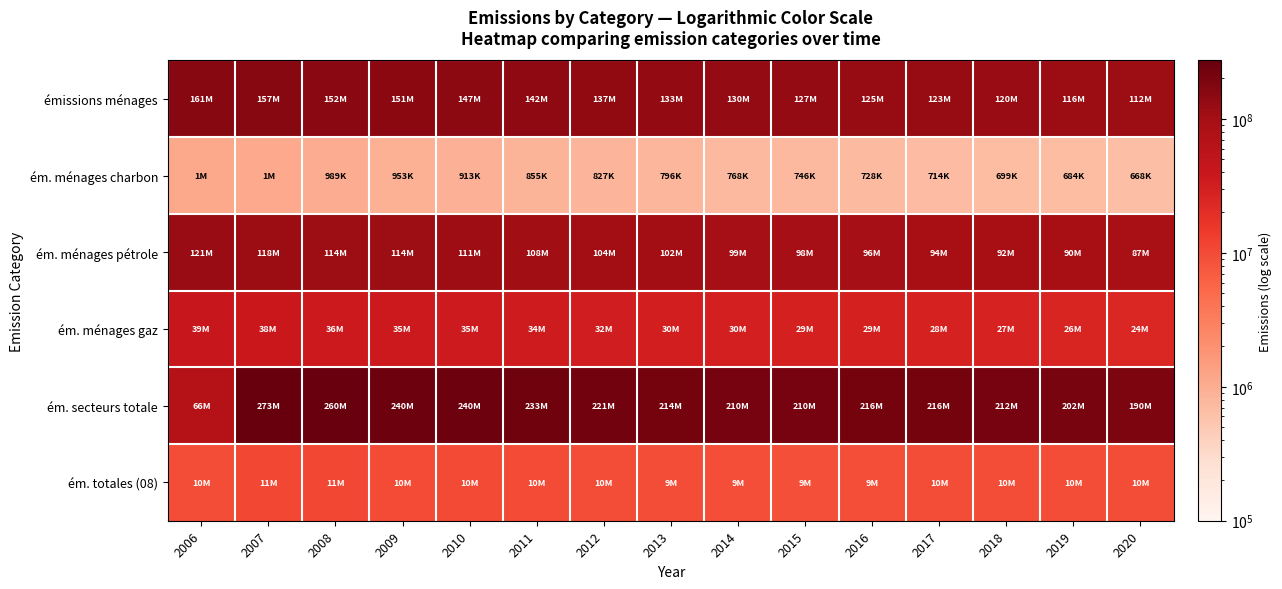

At how many categories does at least one series exceed 254900018?

2